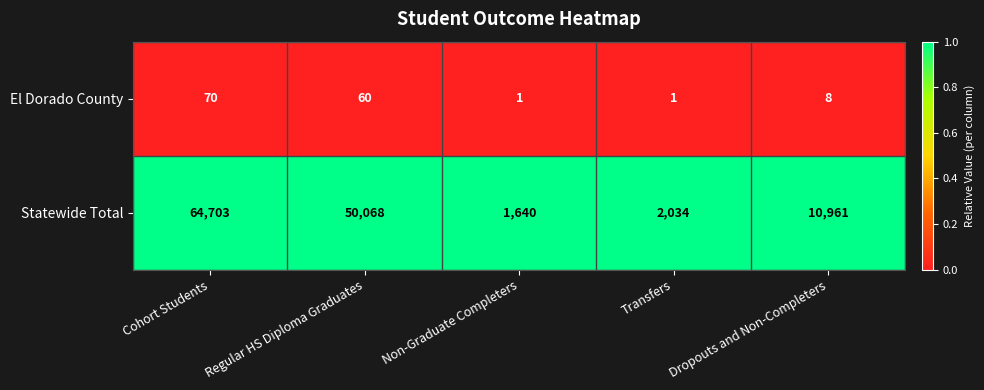

Reading left to right, what are all the values shown in this chart?

El Dorado County: 70	60	1	1	8
Statewide Total: 64703	50068	1640	2034	10961